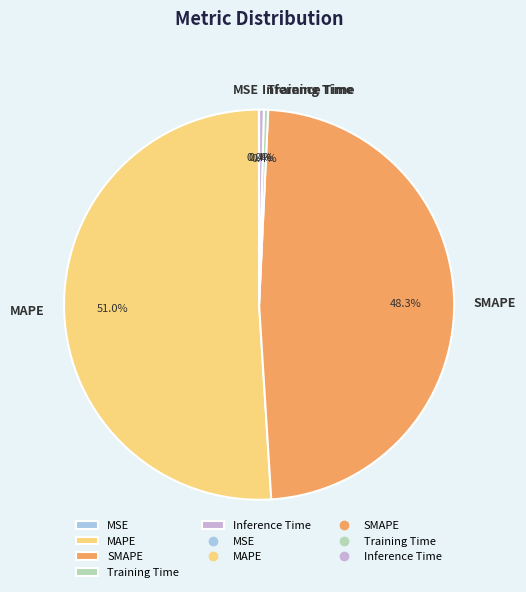

Does Training Time account for over 50% of the chart?

No